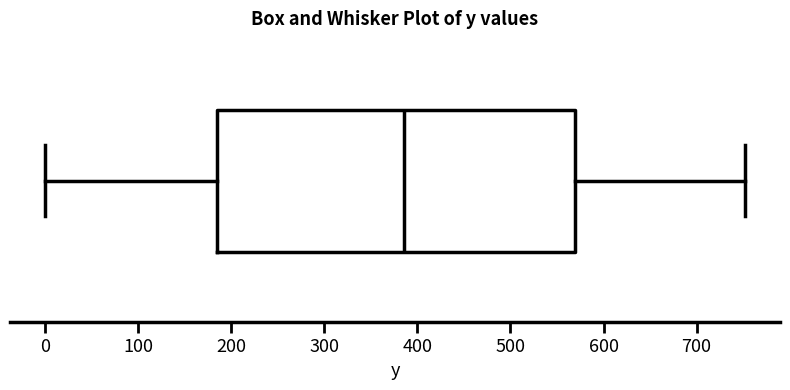

Transcribe this box plot: give where the median line is, the range the box spans, and where the two whiskers end, as read against the x-axis. The values are not printed on the chart, so give them approximately, as read against the axis.

median 390, box 180 to 570, whiskers 0 to 750